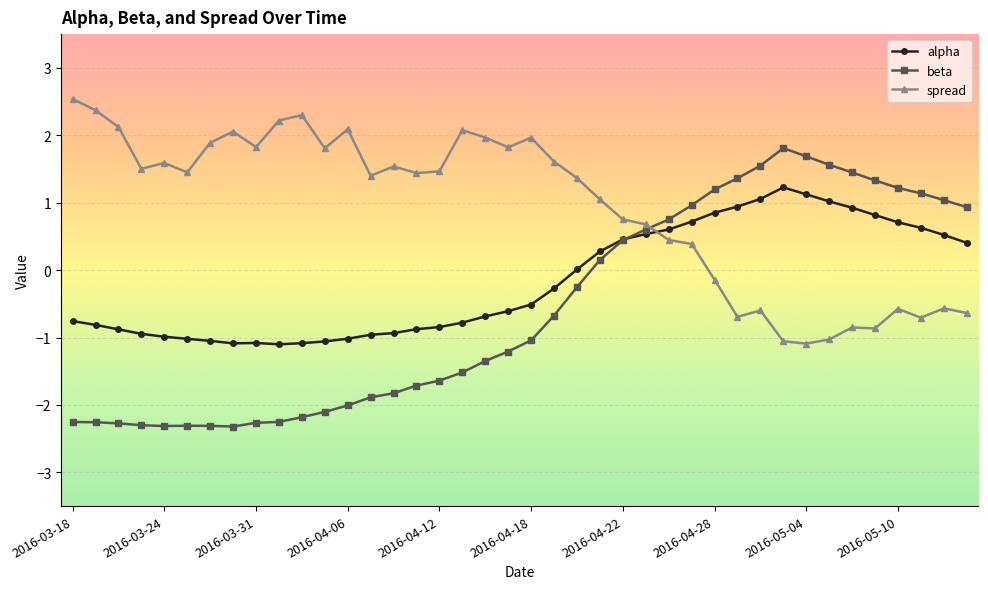

Which series has the widest spread of values?

beta